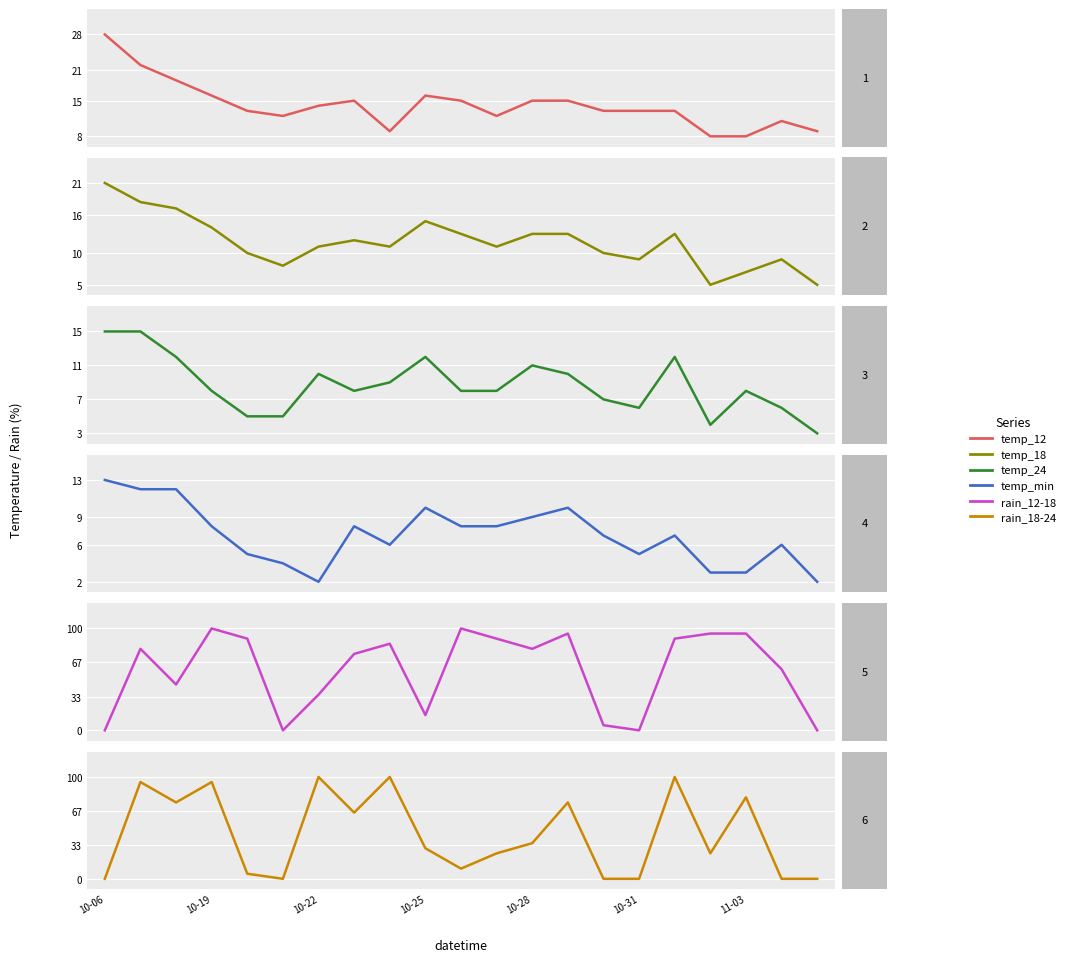

What is the minimum value for temp_18?

5